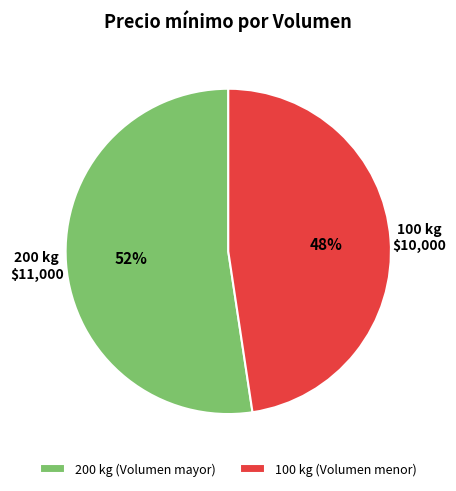

Approximately how many times larger is the value at 100 kg (Volumen menor) compared to 200 kg (Volumen mayor)?

0.9